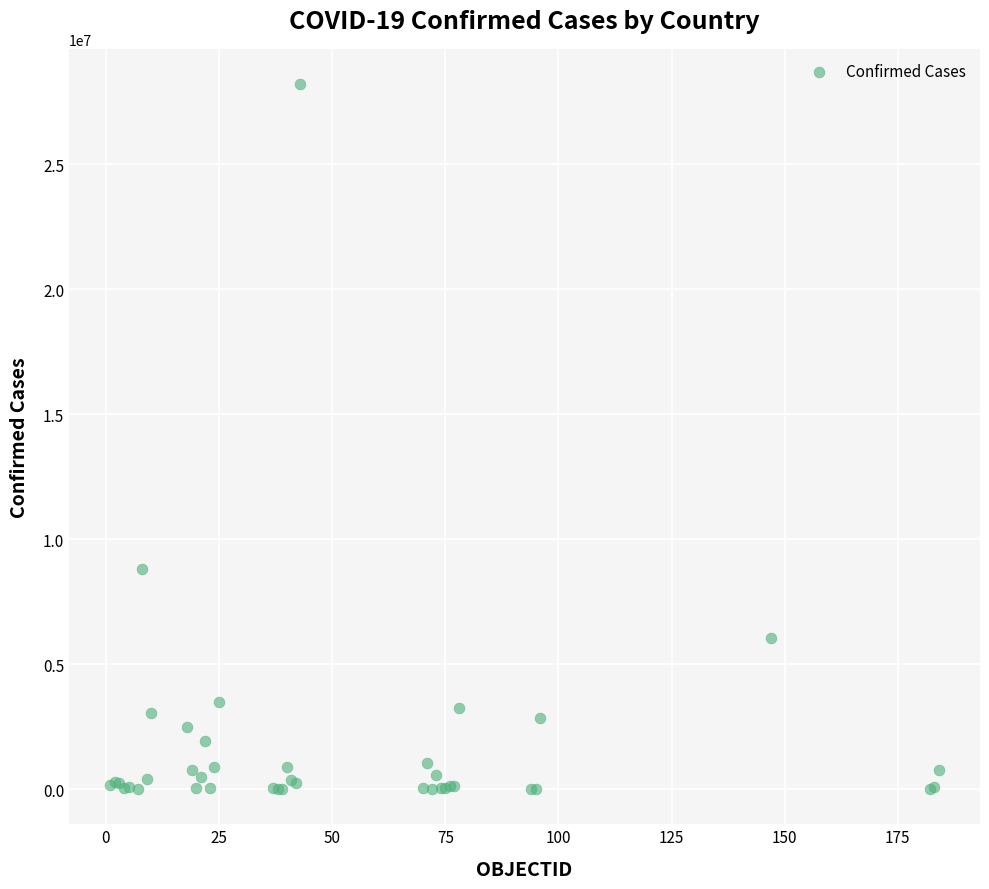

What Y value in the scatter plot is closest to 14111029?

8827504